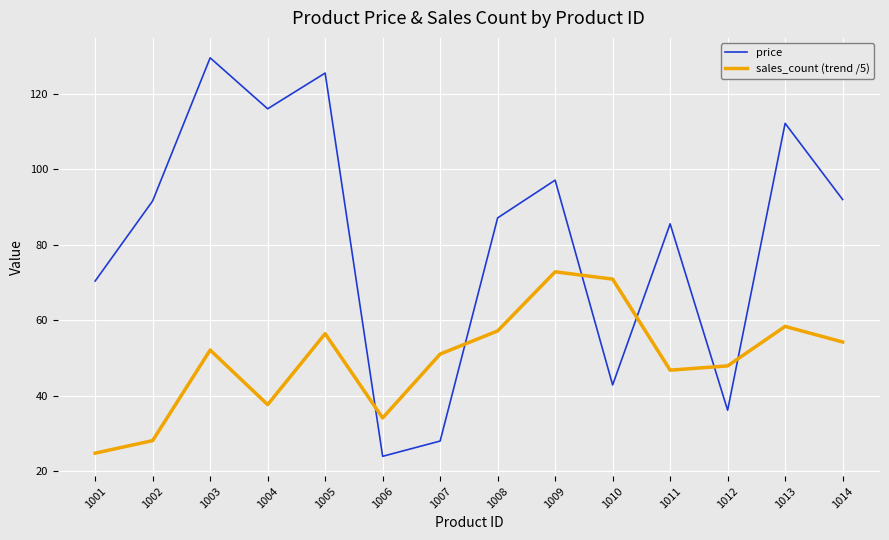

Read the price value at 1004.

116.0